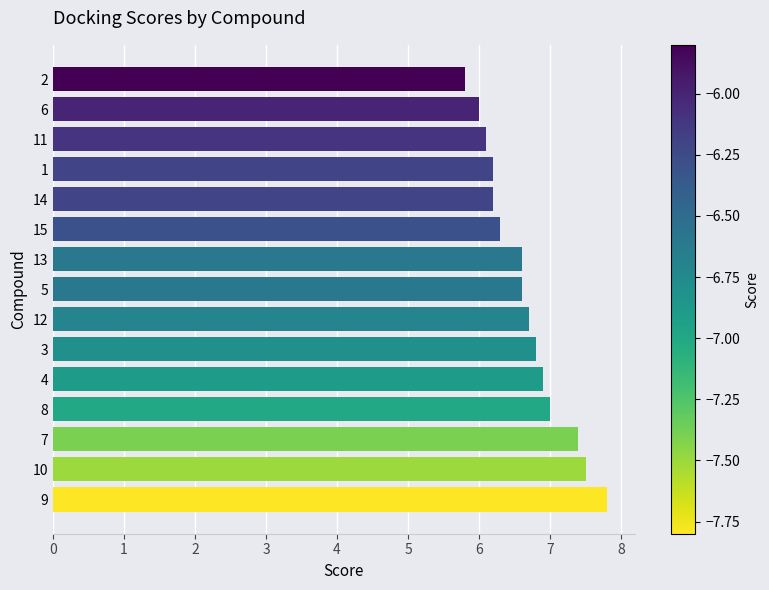

What is the sum of the values at 2 and 3?

12.6